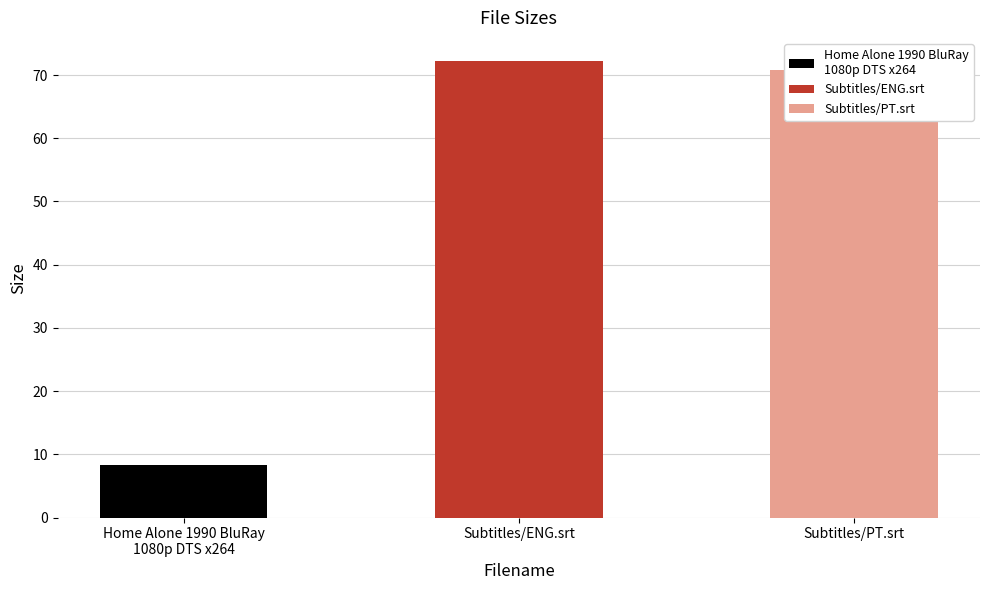

At which label is the value closest to 40?

Subtitles/PT.srt